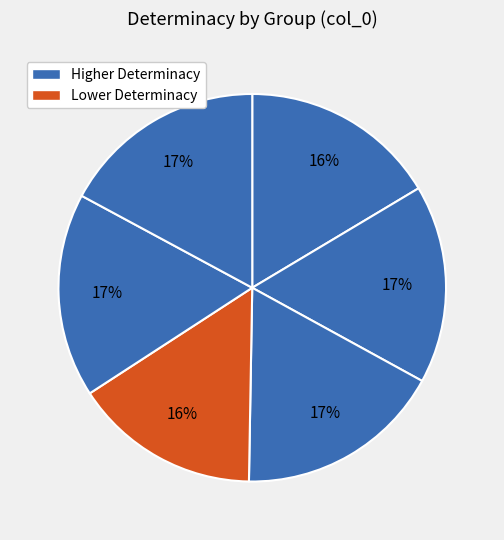

How many segments does this pie chart have?

6